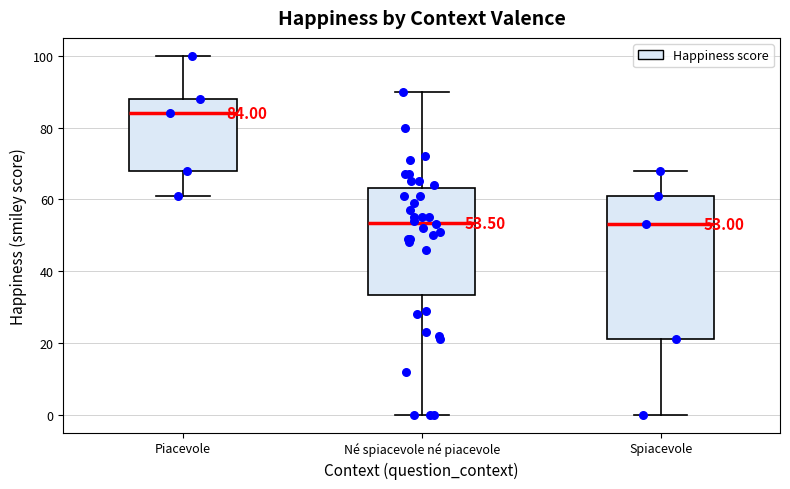

Which box is the tallest, from its lower edge to its upper edge?

Spiacevole